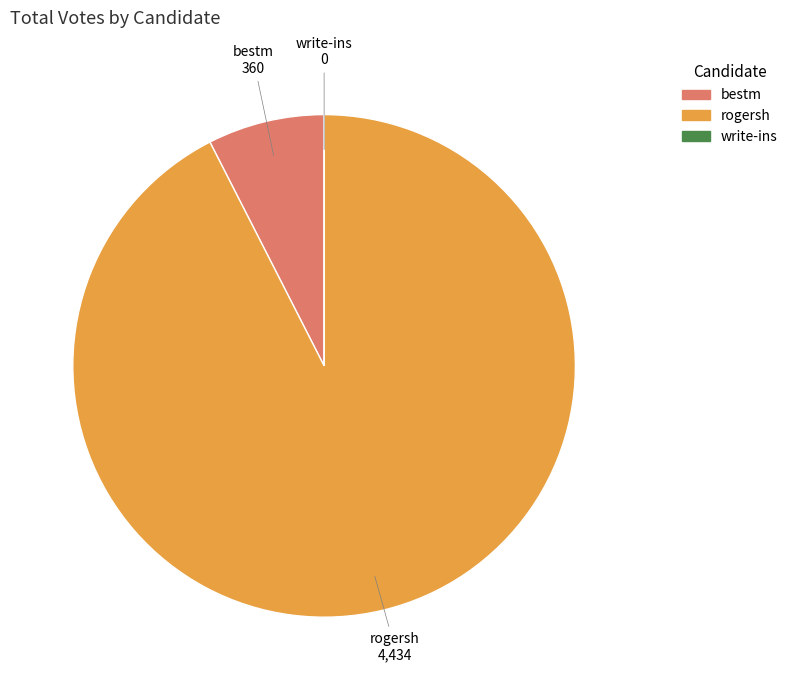

Does rogersh account for over 50% of the chart?

Yes